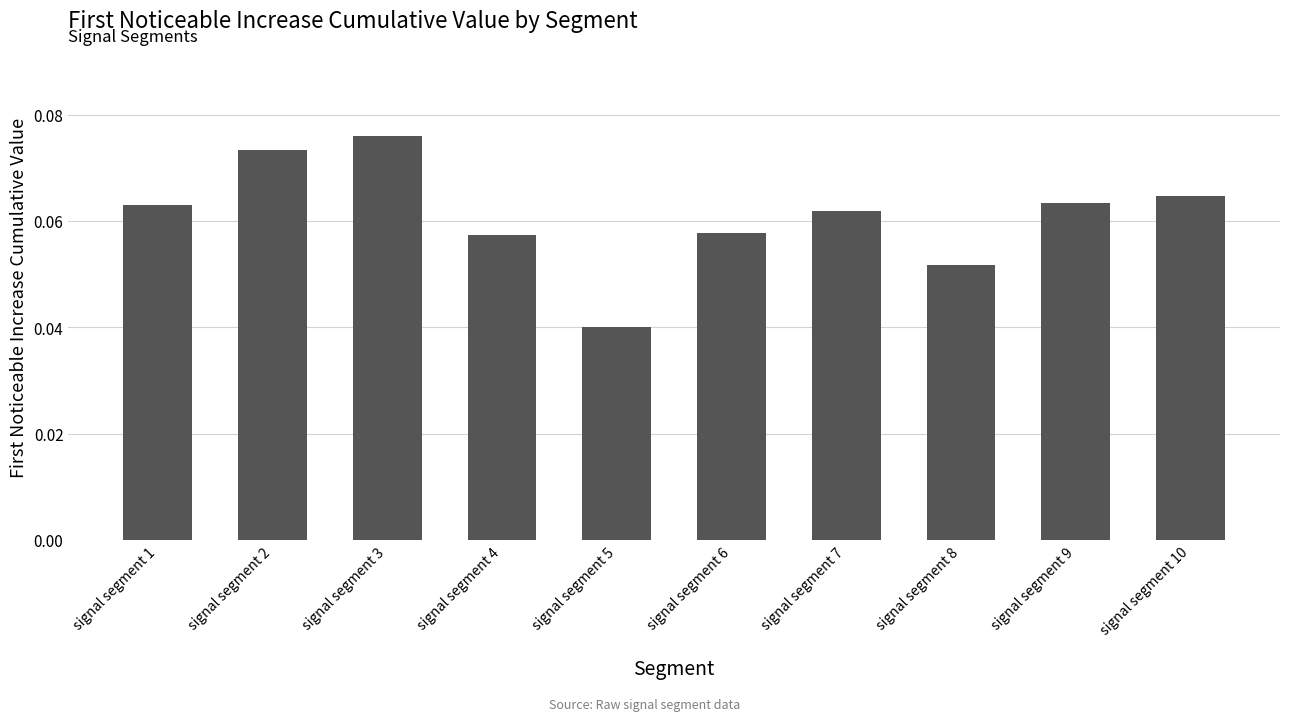

Does the chart contain any negative values?

No